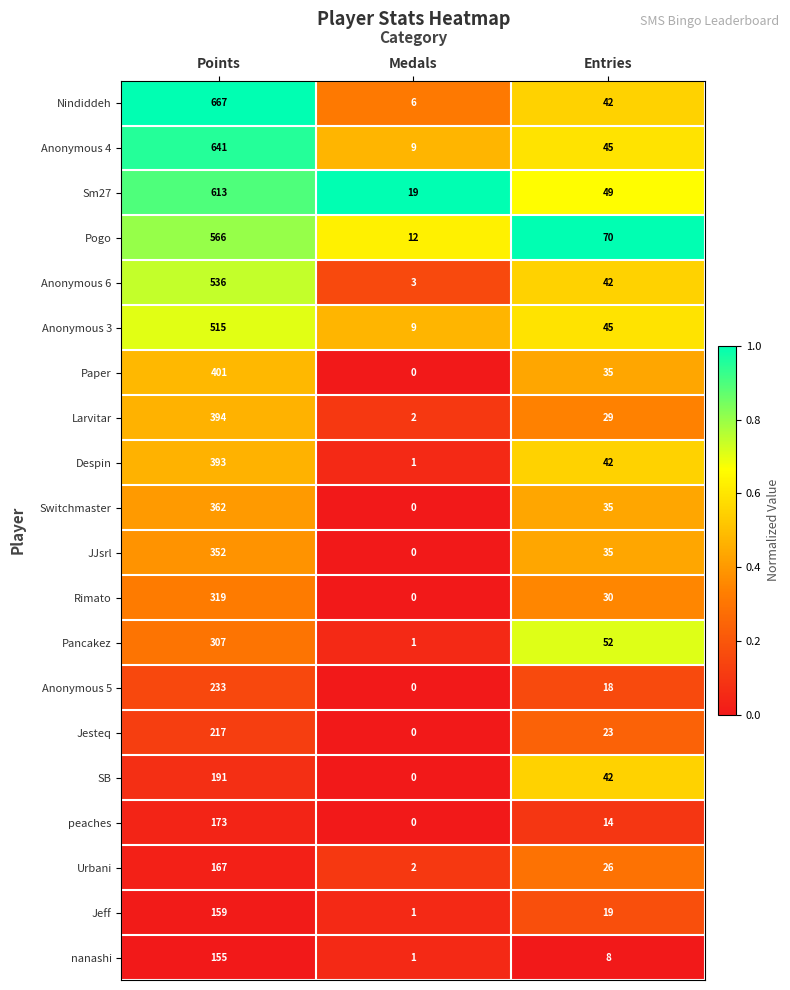

Is it true that Jeff equals 4 at Entries?

False